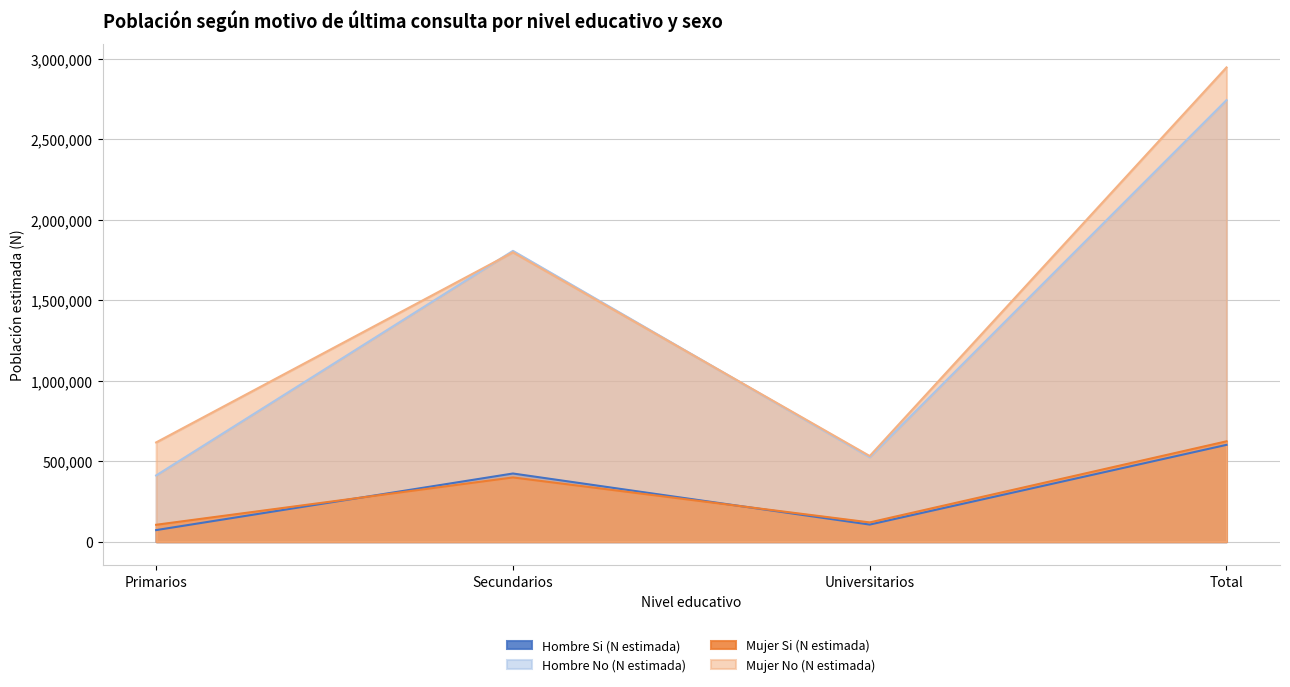

What are all the series names shown in the legend?

Hombre Si (N estimada), Hombre No (N estimada), Mujer Si (N estimada), Mujer No (N estimada)